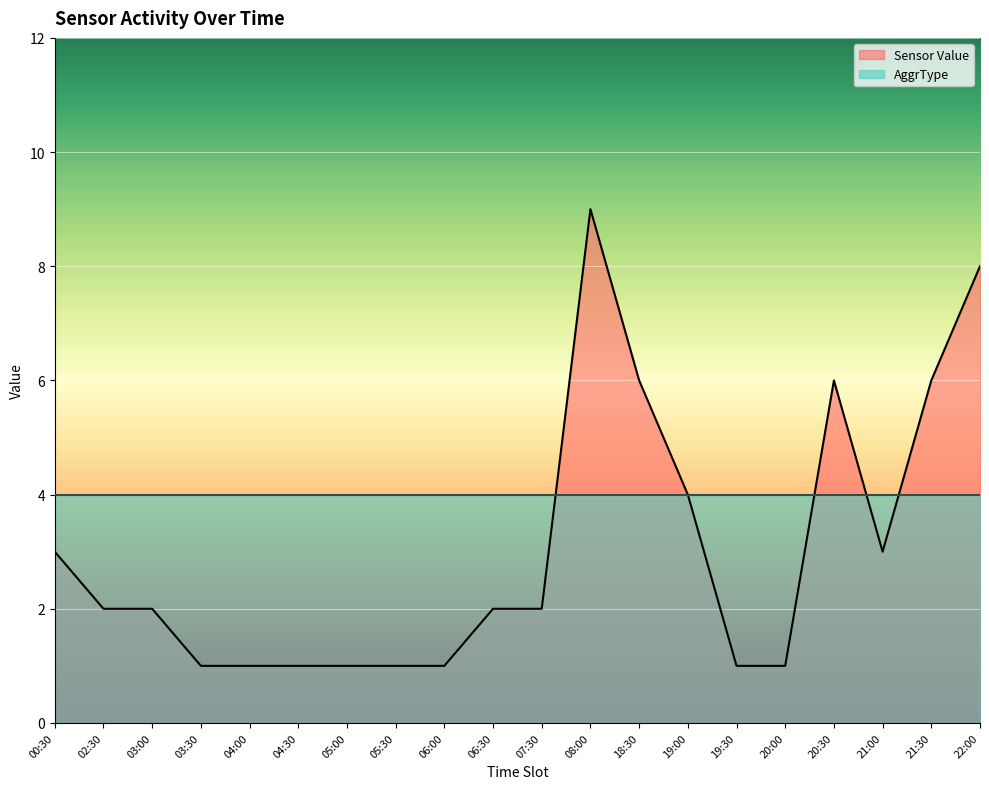

Rank the categories by value from highest to lowest.

08:00, 22:00, 18:30, 20:30, 21:30, 19:00, 00:30, 21:00, 02:30, 03:00, 06:30, 07:30, 03:30, 04:00, 04:30, 05:00, 05:30, 06:00, 19:30, 20:00